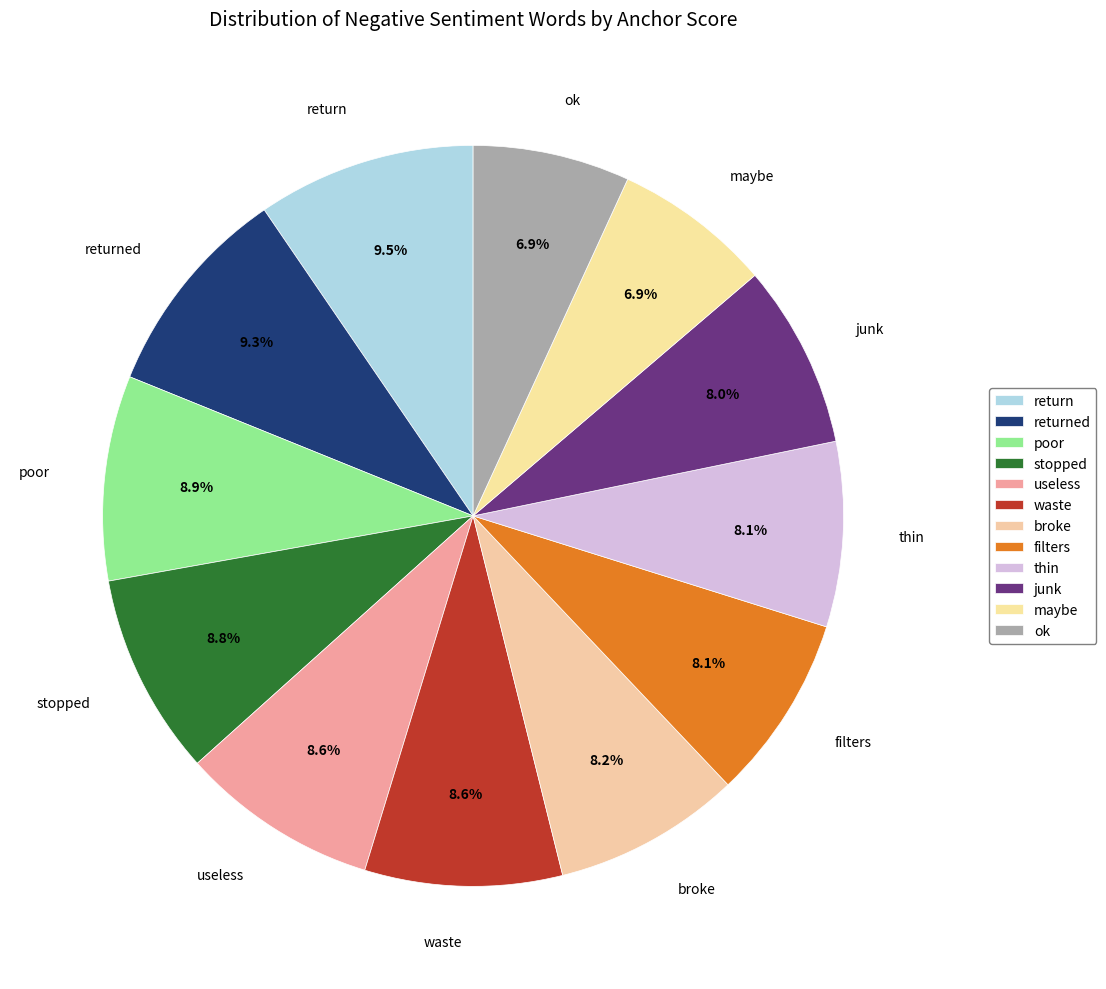

To the nearest percent, what is the average slice percentage?

8%